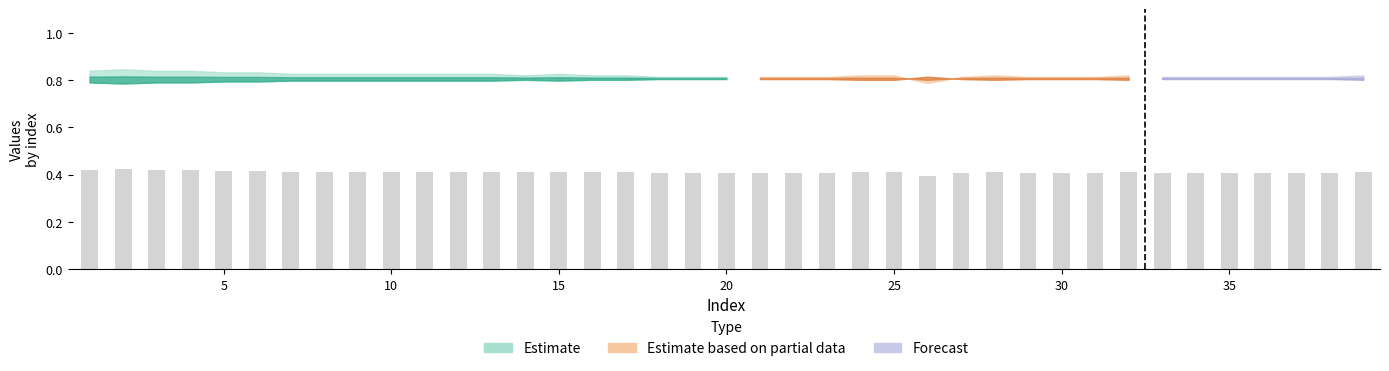

Count the values in the range 0 to 1.

39